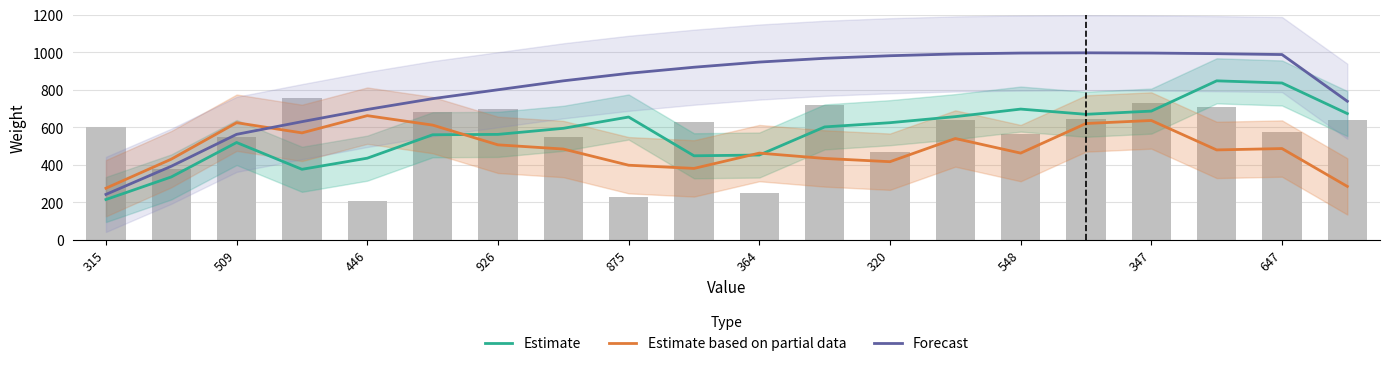

Which series has the largest total across all categories?

Forecast